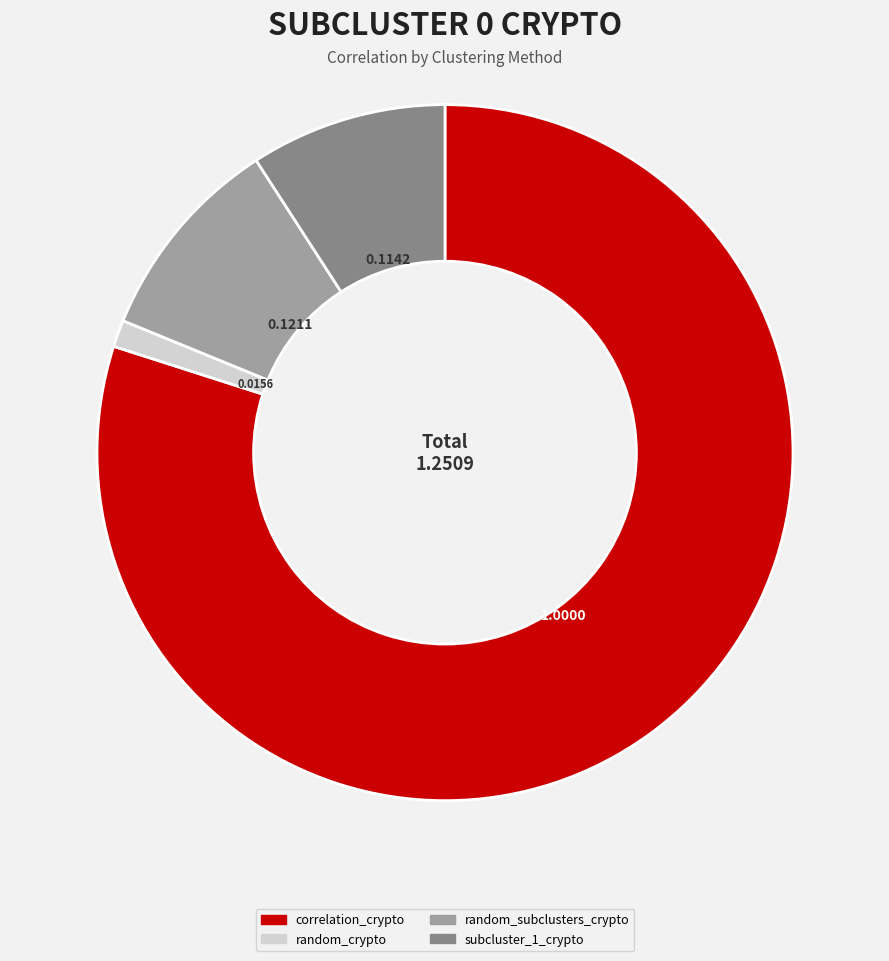

Does any single category account for the majority?

Yes